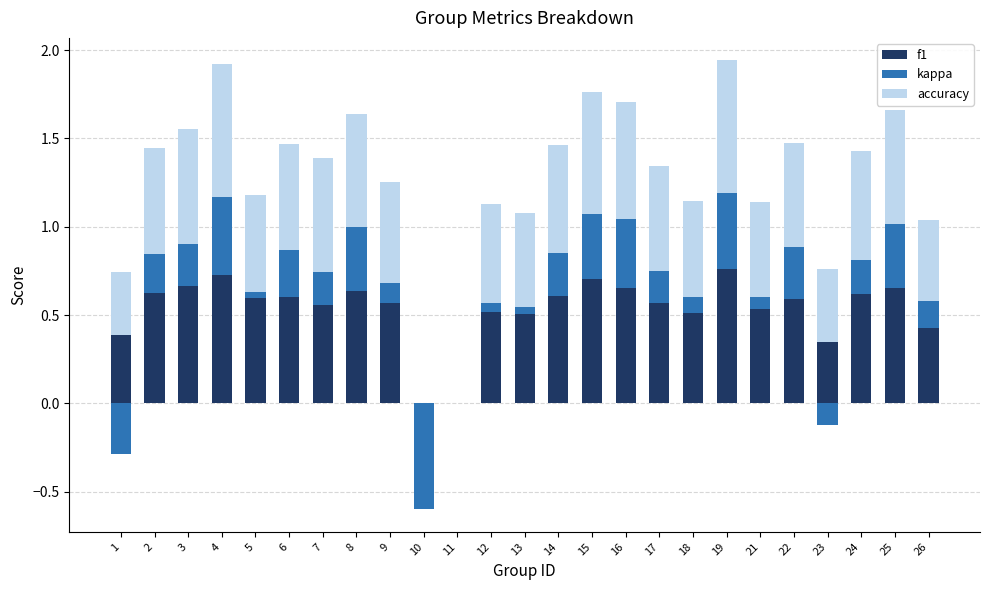

What are all the series names shown in the legend?

f1, kappa, accuracy